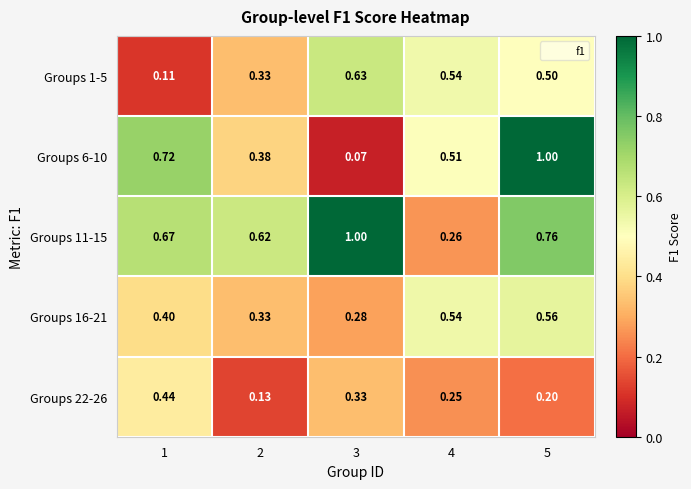

Is the value of Groups 6-10 at 2 greater than the value of Groups 16-21 at 4?

No